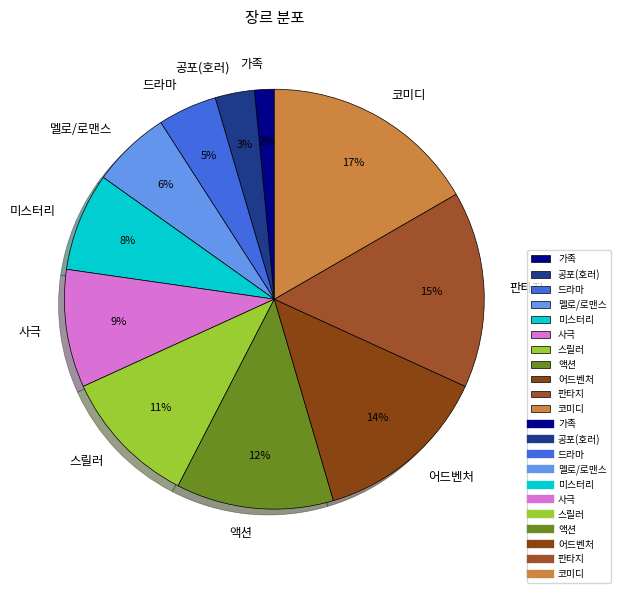

Combined, do 코미디 and 판타지 account for over 50%?

No